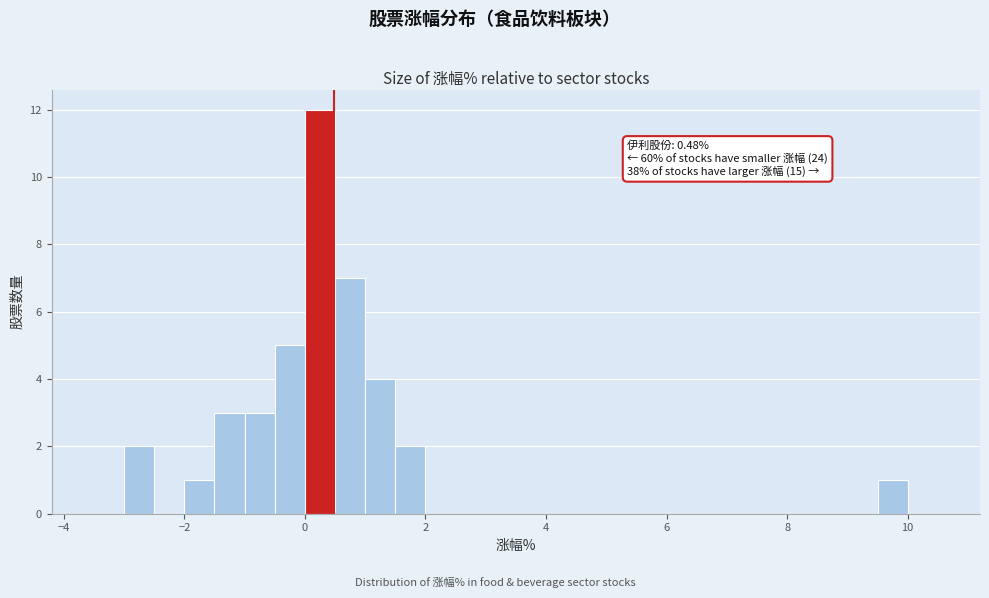

Around what value on the x-axis is the tallest bar? Give the approximate position of its centre, as read against the axis.

0.2